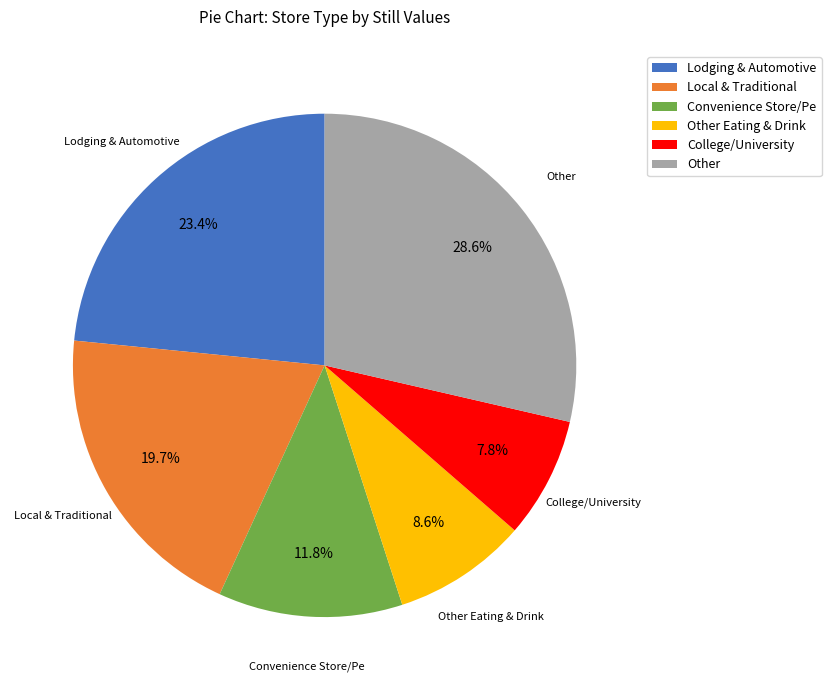

Do Lodging & Automotive and Other together represent more than half of the pie?

Yes